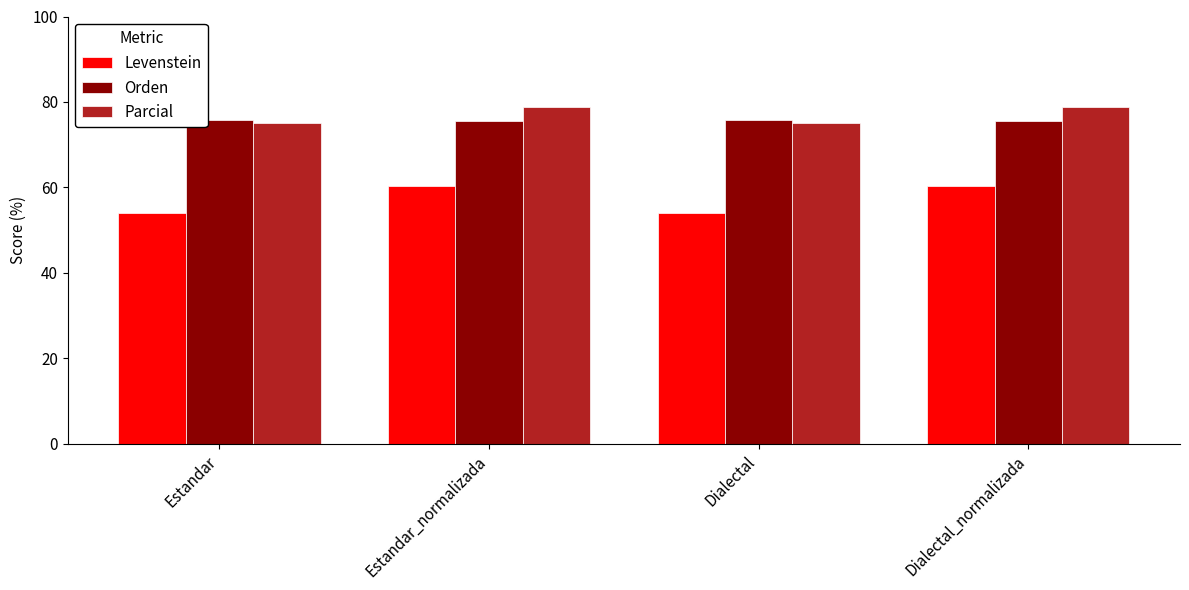

Does the chart contain stacked bars?

No